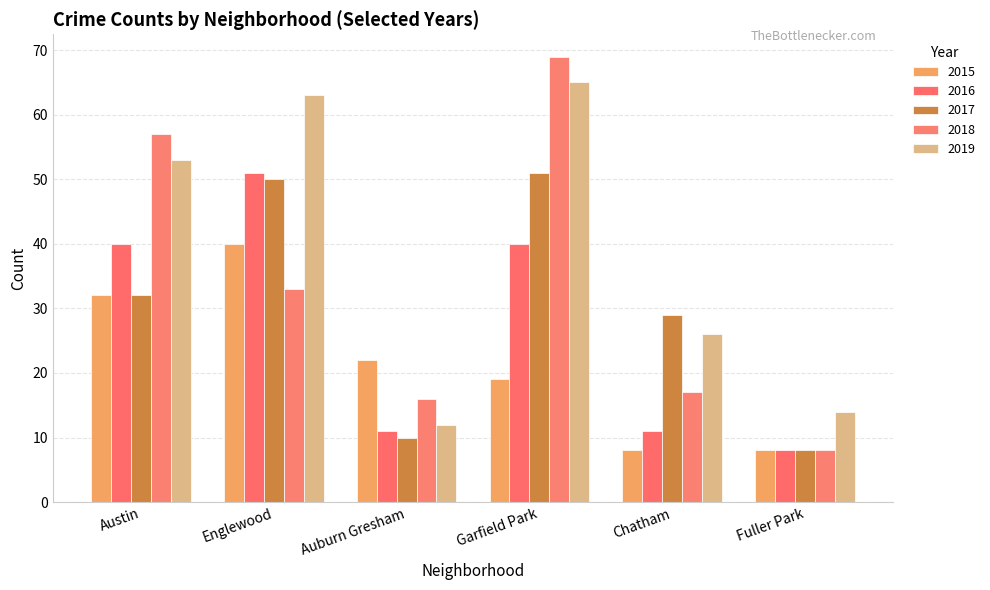

What is the total value across all series at Auburn Gresham?

71